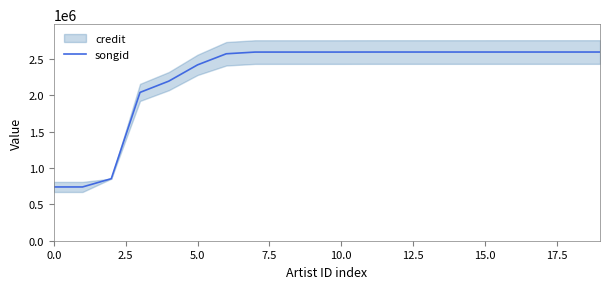

True or false: songid has a value of 1320938.5 at 0.0.

False